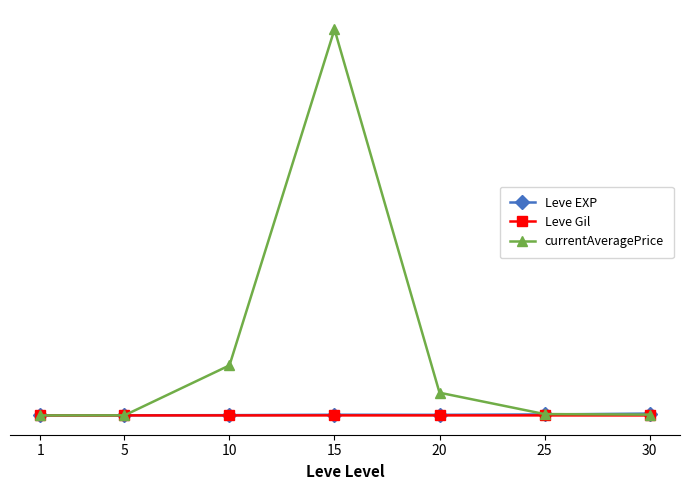

What is the difference between the Leve Gil values at 30 and 1?

350.0